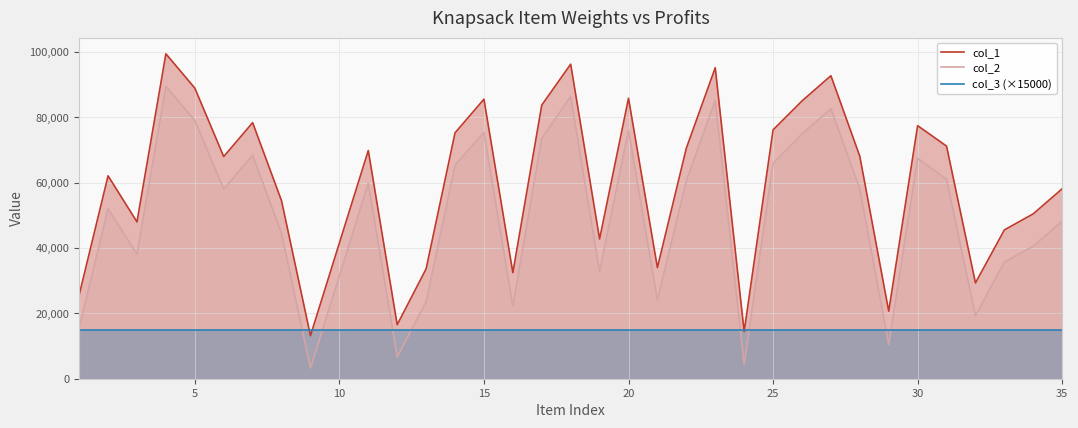

True or false: col_3 (×15000) has a value of 26733 at 10.

False